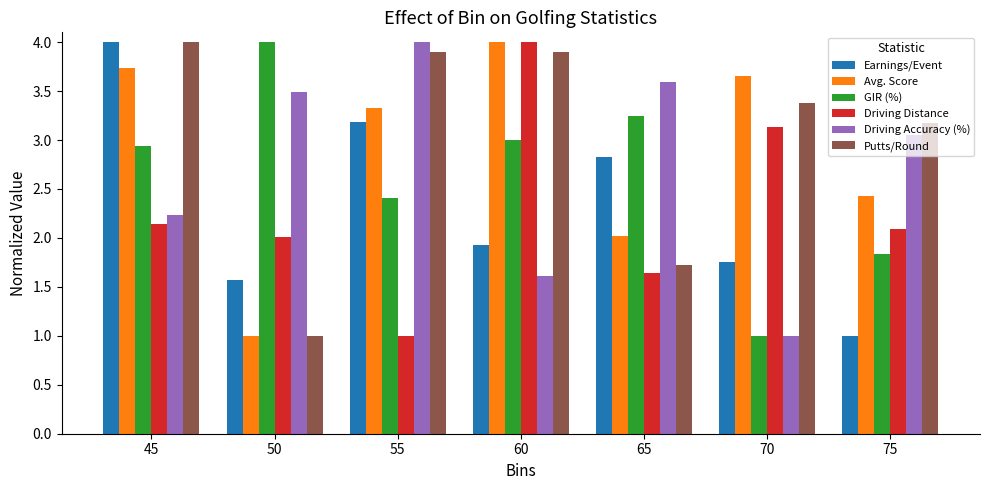

What is the spread (max minus min) of values at 65?

2.0